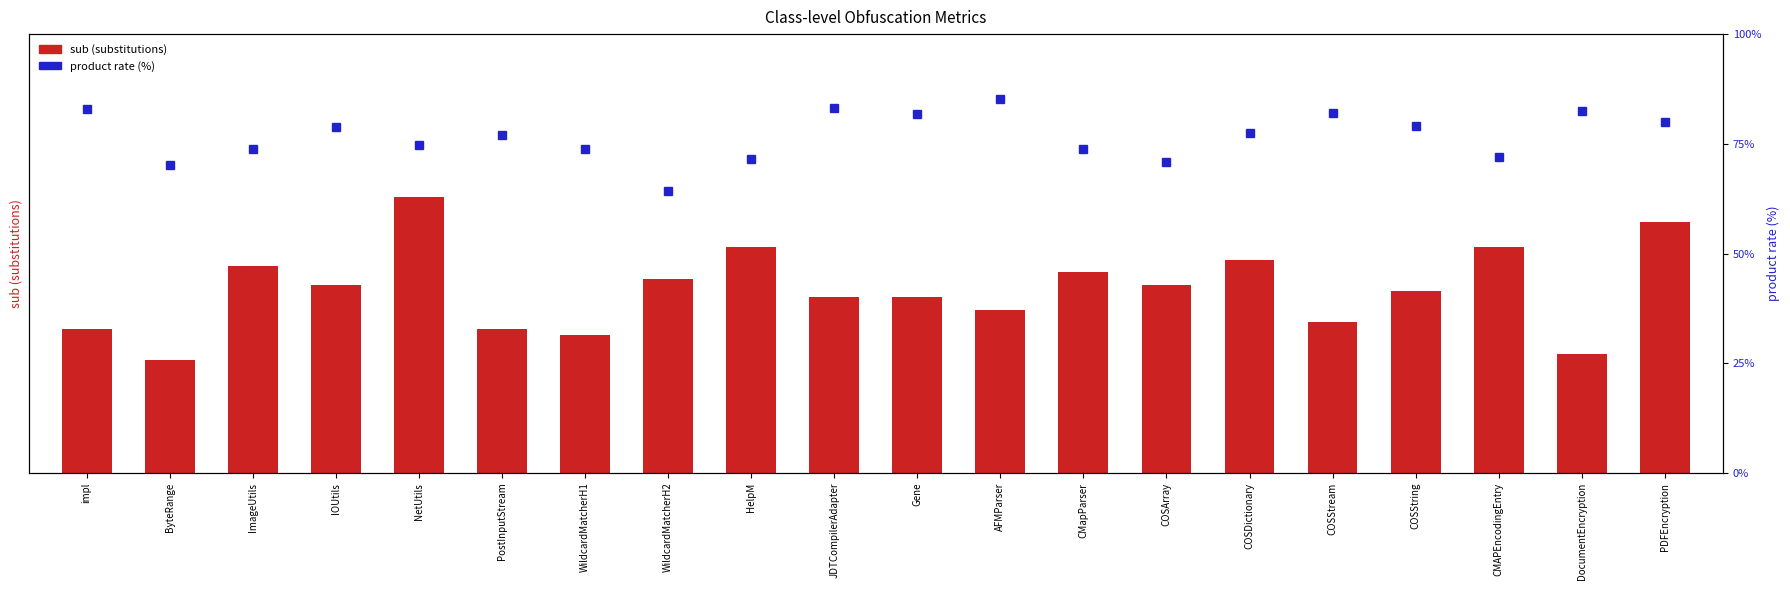

Which series has the largest total across all categories?

product rate (%)